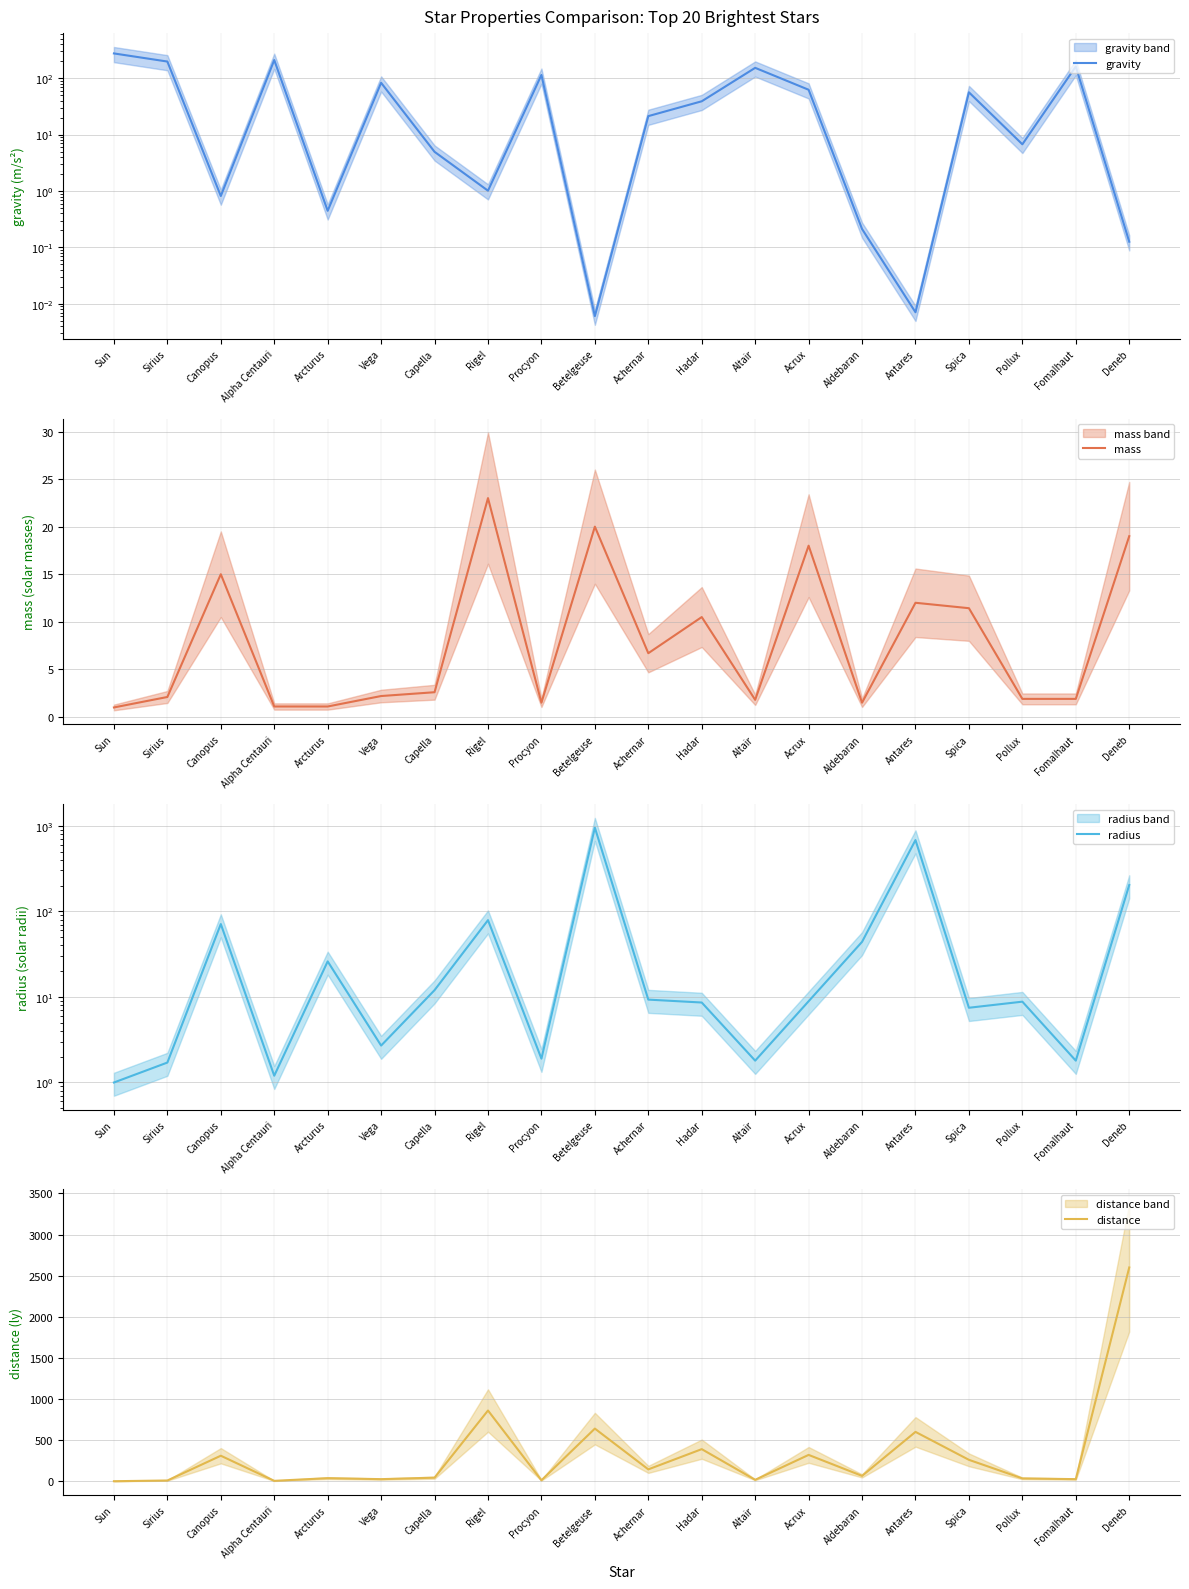

Which series has the largest total across all categories?

distance